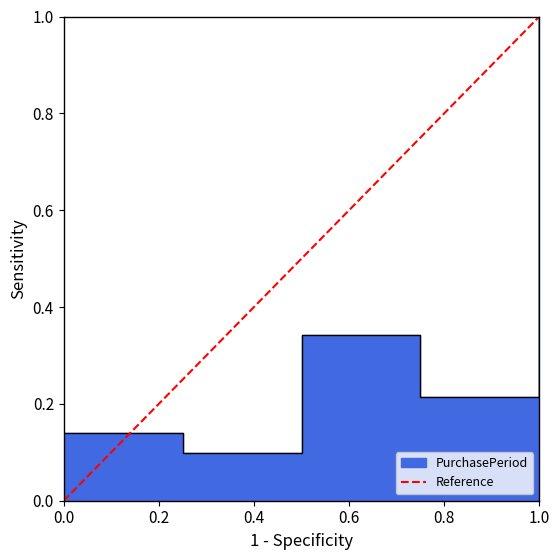

The value at 0.0 is 0. True or false?

True